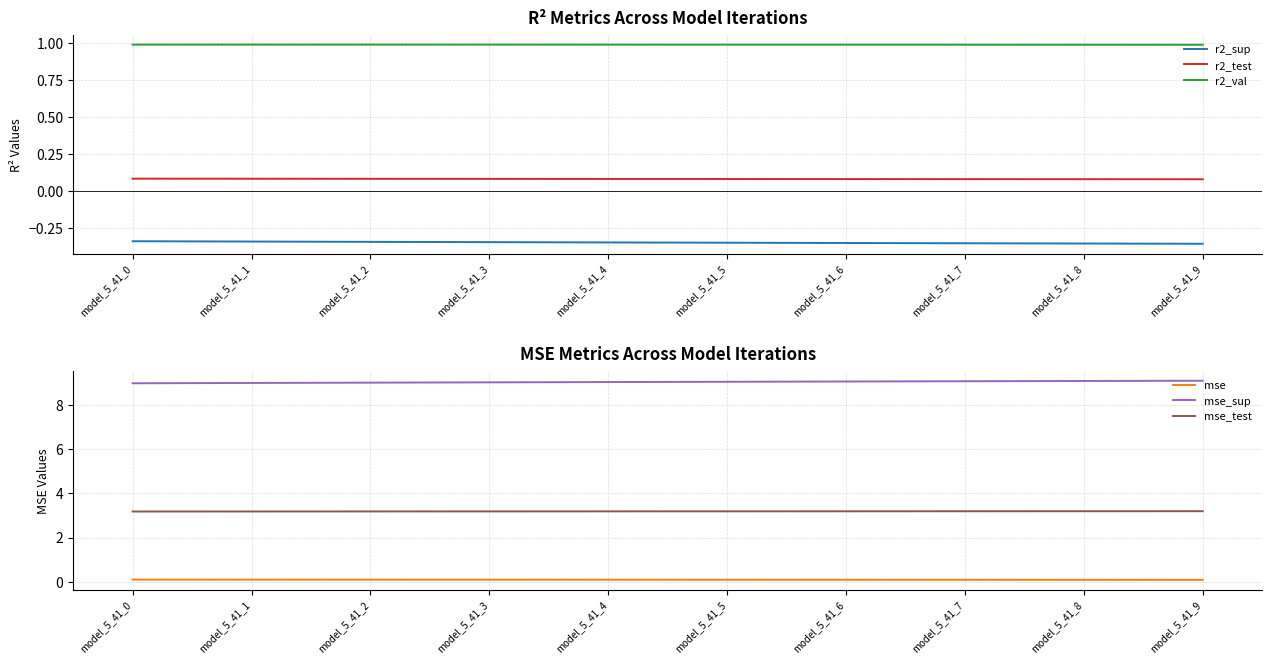

Reading left to right, transcribe all the data shown in this chart.

r2_sup: model_5_41_0=-0.3	model_5_41_1=-0.3	model_5_41_2=-0.3	model_5_41_3=-0.3	model_5_41_4=-0.3	model_5_41_5=-0.4	model_5_41_6=-0.4	model_5_41_7=-0.4	model_5_41_8=-0.4	model_5_41_9=-0.4
r2_test: model_5_41_0=0.1	model_5_41_1=0.1	model_5_41_2=0.1	model_5_41_3=0.1	model_5_41_4=0.1	model_5_41_5=0.1	model_5_41_6=0.1	model_5_41_7=0.1	model_5_41_8=0.1	model_5_41_9=0.1
r2_val: model_5_41_0=1.0	model_5_41_1=1.0	model_5_41_2=1.0	model_5_41_3=1.0	model_5_41_4=1.0	model_5_41_5=1.0	model_5_41_6=1.0	model_5_41_7=1.0	model_5_41_8=1.0	model_5_41_9=1.0
mse: model_5_41_0=0.1	model_5_41_1=0.1	model_5_41_2=0.1	model_5_41_3=0.1	model_5_41_4=0.1	model_5_41_5=0.1	model_5_41_6=0.1	model_5_41_7=0.1	model_5_41_8=0.1	model_5_41_9=0.1
mse_sup: model_5_41_0=9.0	model_5_41_1=9.0	model_5_41_2=9.0	model_5_41_3=9.0	model_5_41_4=9.0	model_5_41_5=9.0	model_5_41_6=9.0	model_5_41_7=9.1	model_5_41_8=9.1	model_5_41_9=9.1
mse_test: model_5_41_0=3.2	model_5_41_1=3.2	model_5_41_2=3.2	model_5_41_3=3.2	model_5_41_4=3.2	model_5_41_5=3.2	model_5_41_6=3.2	model_5_41_7=3.2	model_5_41_8=3.2	model_5_41_9=3.2